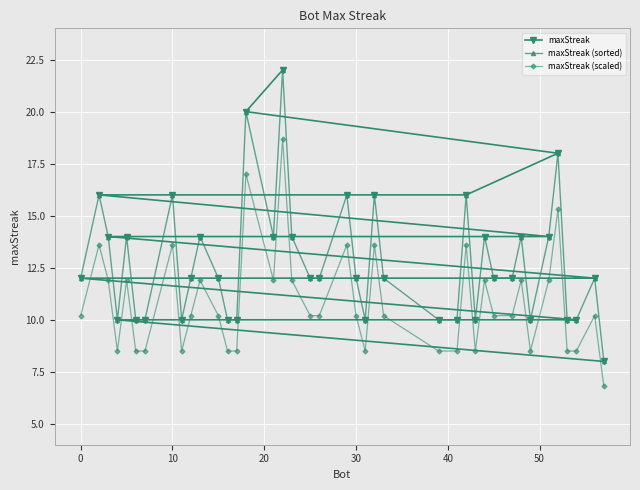

List the series in order of their peak value, lowest first.

maxStreak (scaled), maxStreak, maxStreak (sorted)